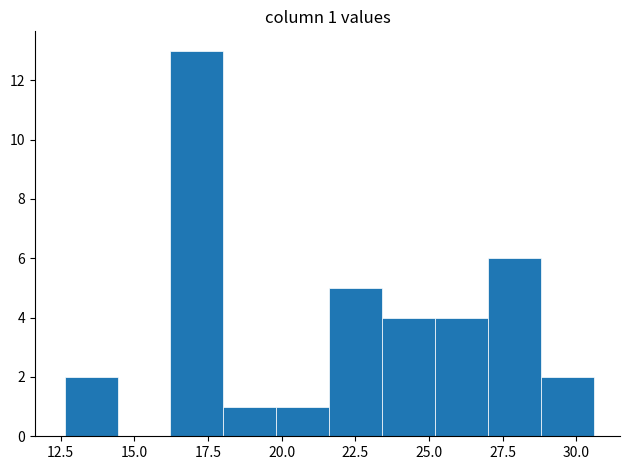

Around what value on the x-axis is the tallest bar? Give the approximate position of its centre, as read against the axis.

17.0